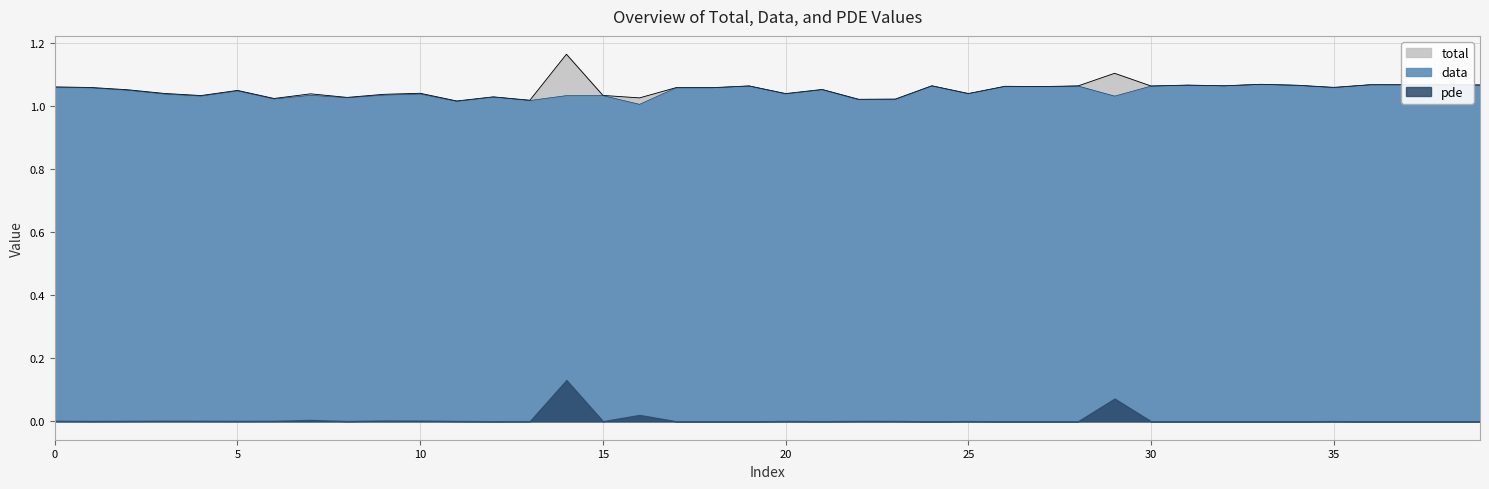

Is the value of total at 4 greater than the value of data at 27?

No